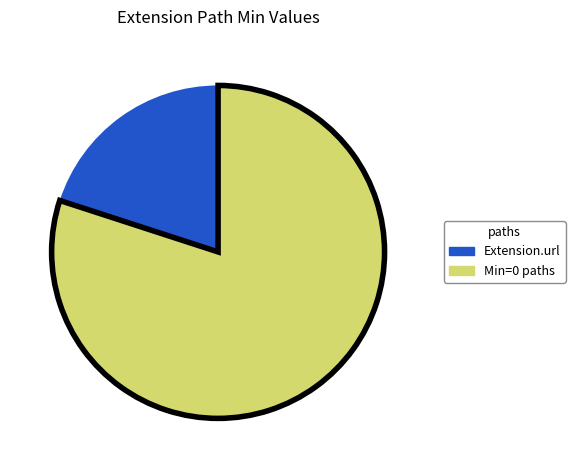

Is there a majority slice in this chart?

Yes